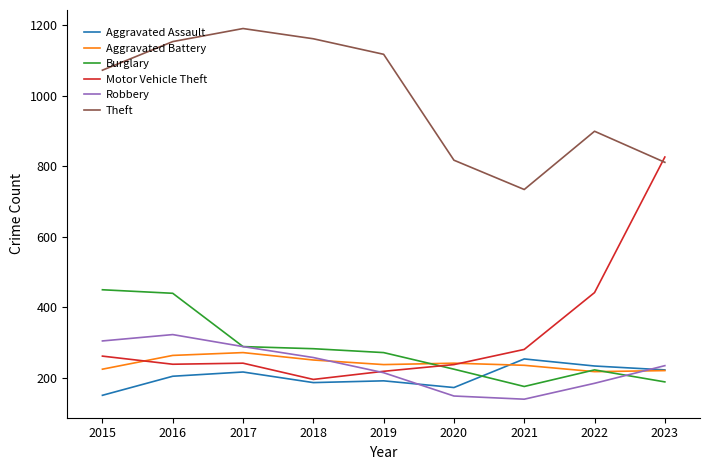

Which series has the largest total across all categories?

Theft